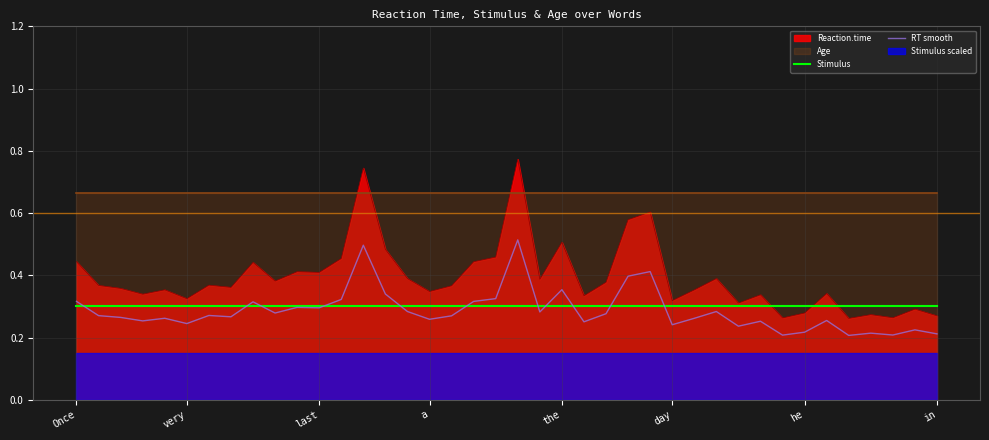

How many categories are shown in the chart?

40